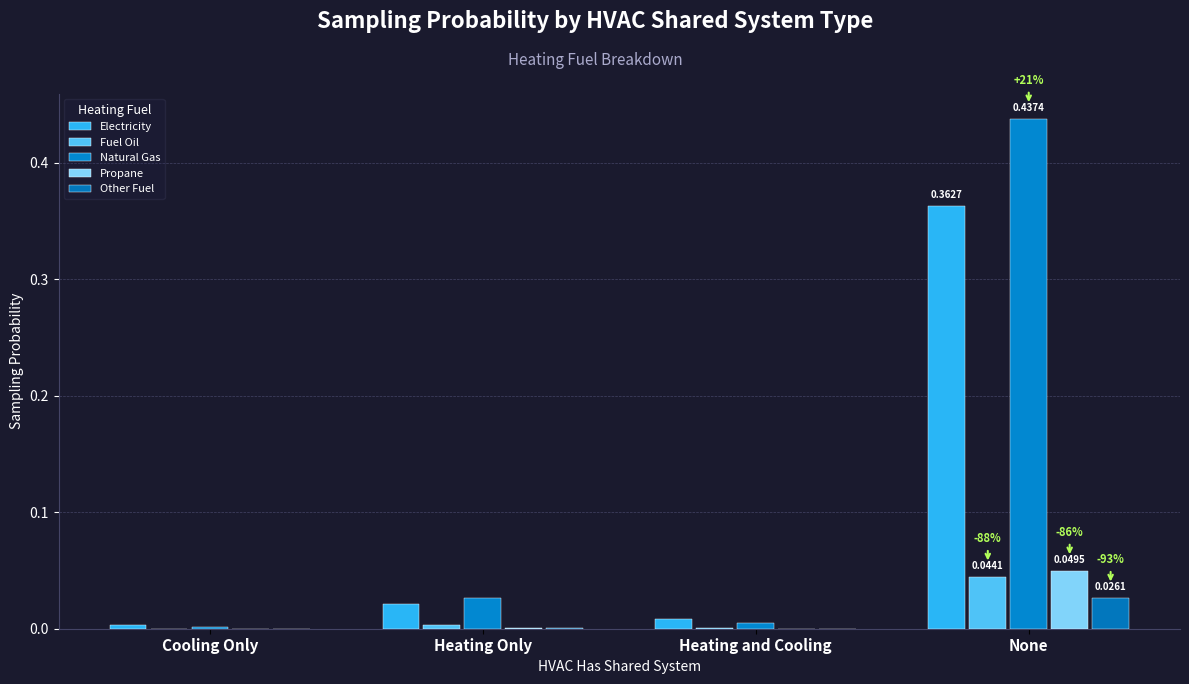

Count the number of data series in this chart.

5